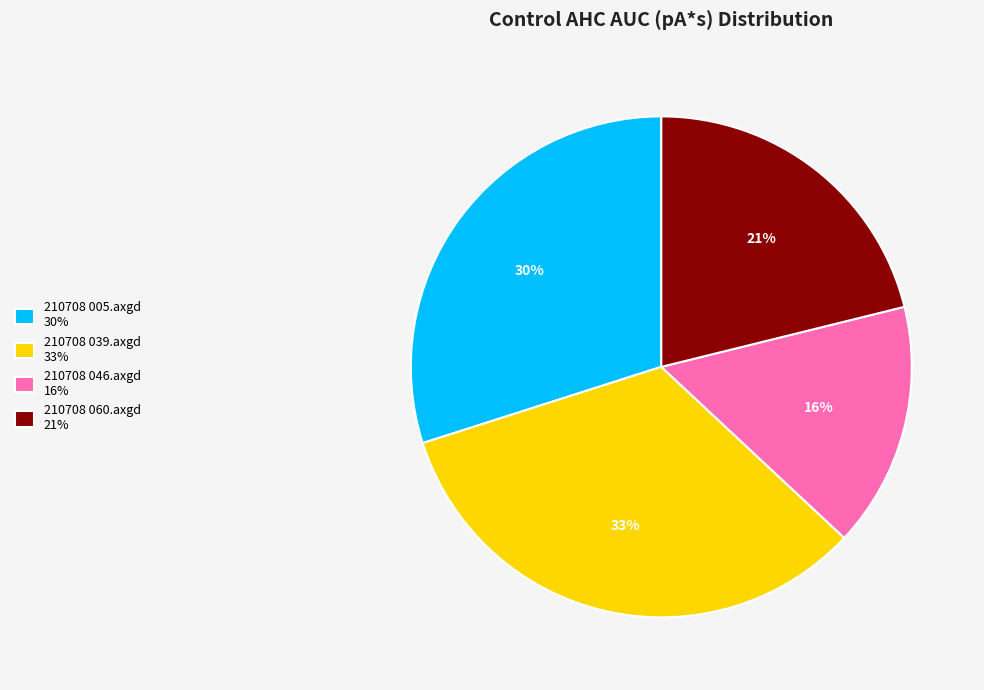

Count the number of slices in the pie.

4